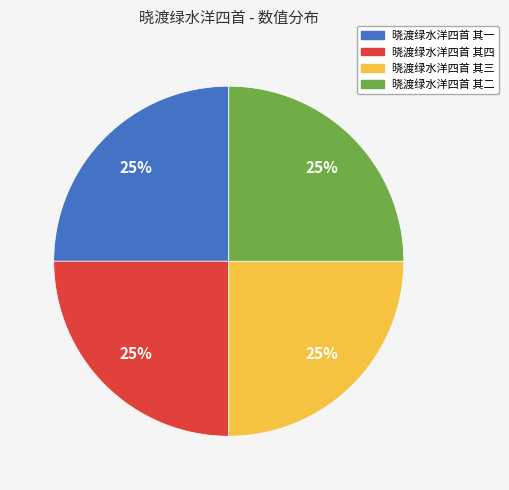

What percentage is the 晓渡绿水洋四首 其一 slice, to the nearest percent?

25%